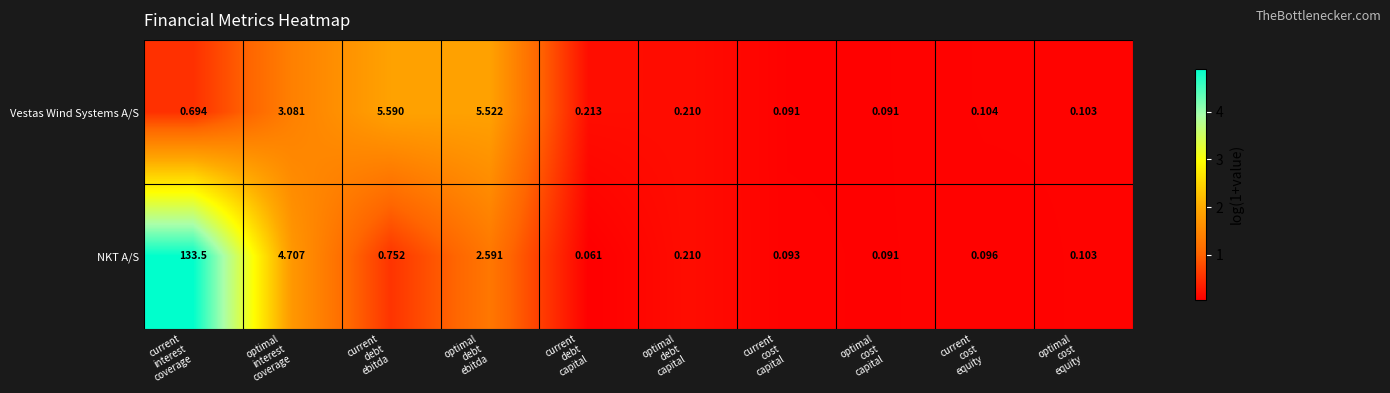

List the series in order of their peak value, highest first.

NKT A/S, Vestas Wind Systems A/S